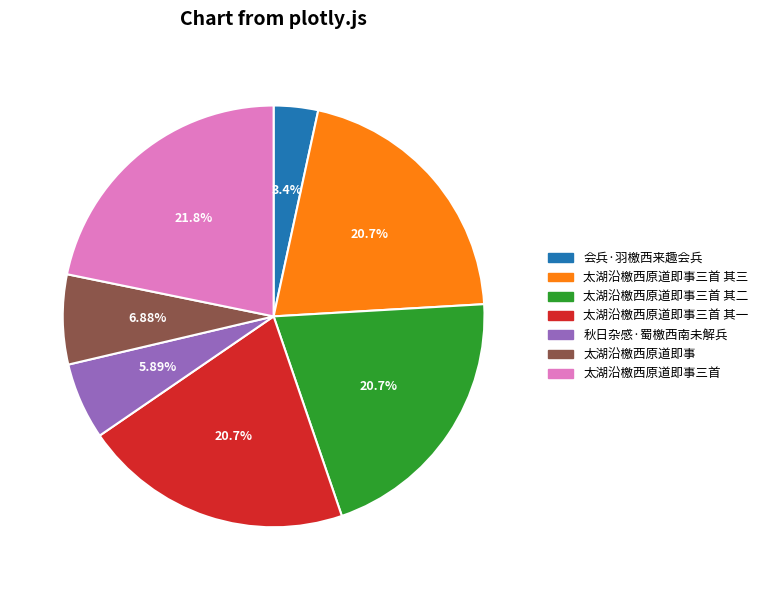

Do 太湖沿檄西原道即事三首 and 会兵·羽檄西来趣会兵 together represent more than half of the pie?

No